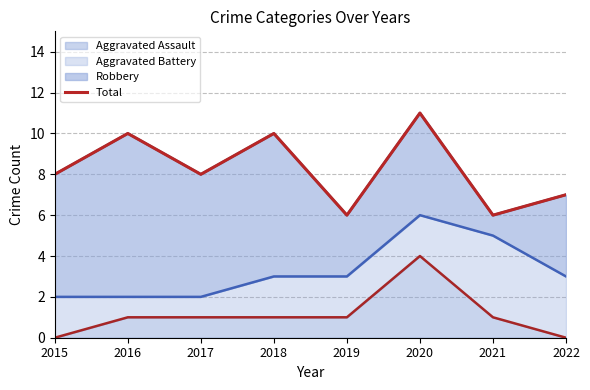

Between 2018 and 2022, which is larger?

2018